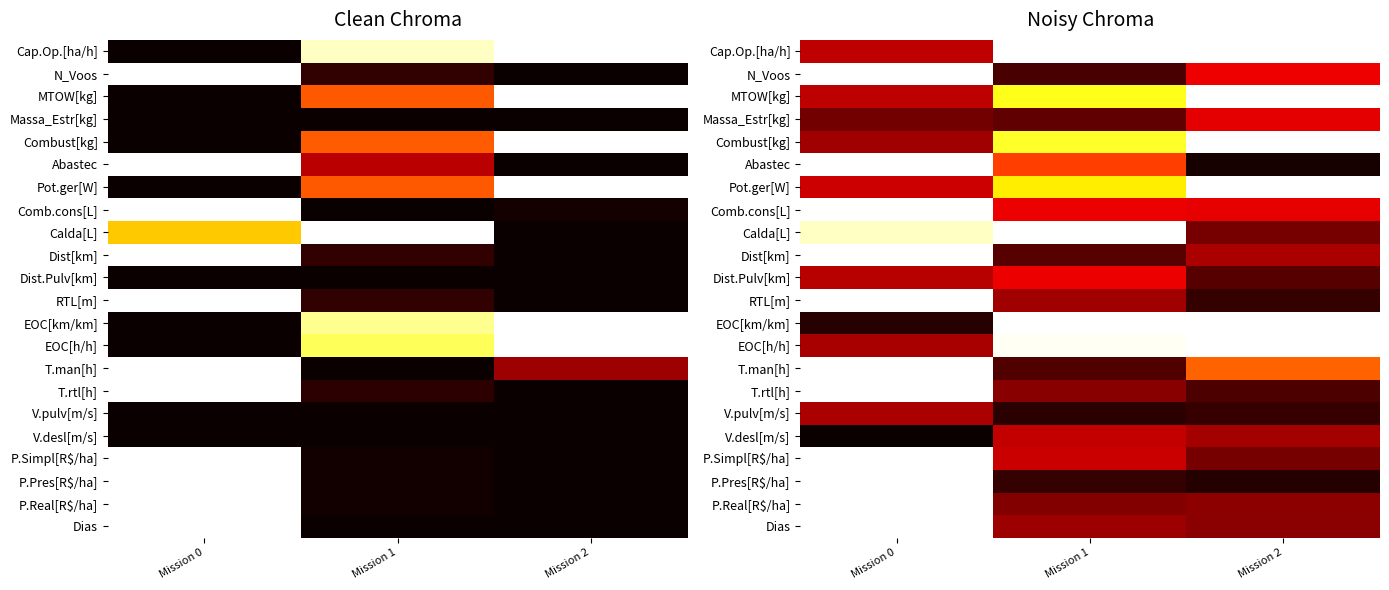

The value of Cap.Op.[ha/h] at Mission 0 is 0.5. True or false?

False